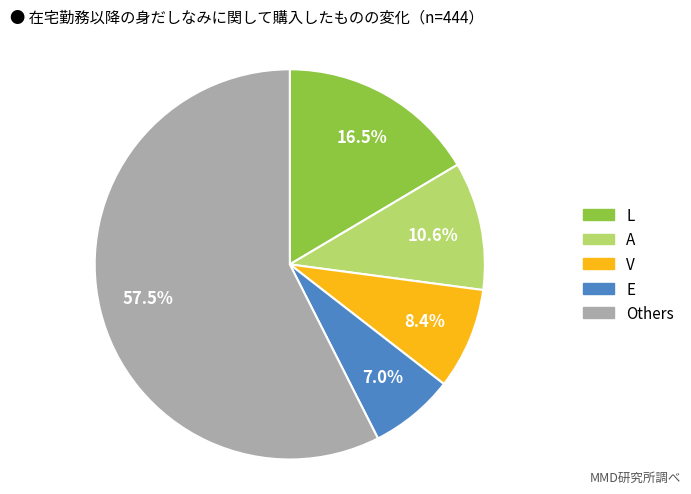

Does any single category account for the majority?

Yes